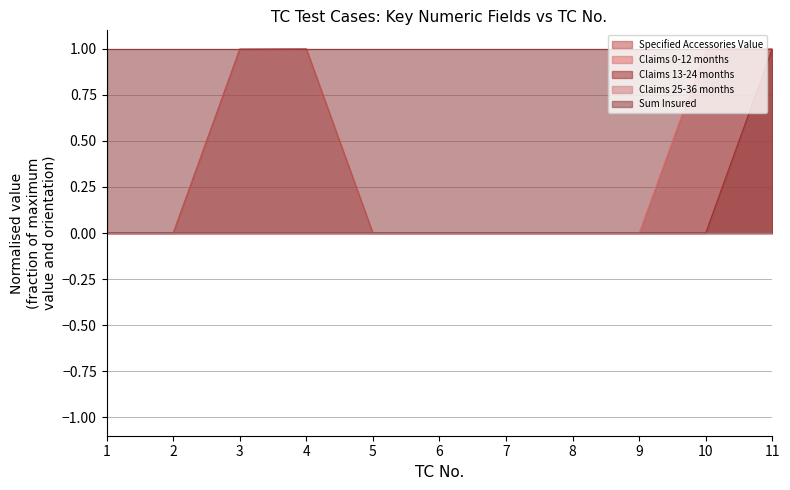

True or false: Sum Insured has a value of 1.4 at 6.

False